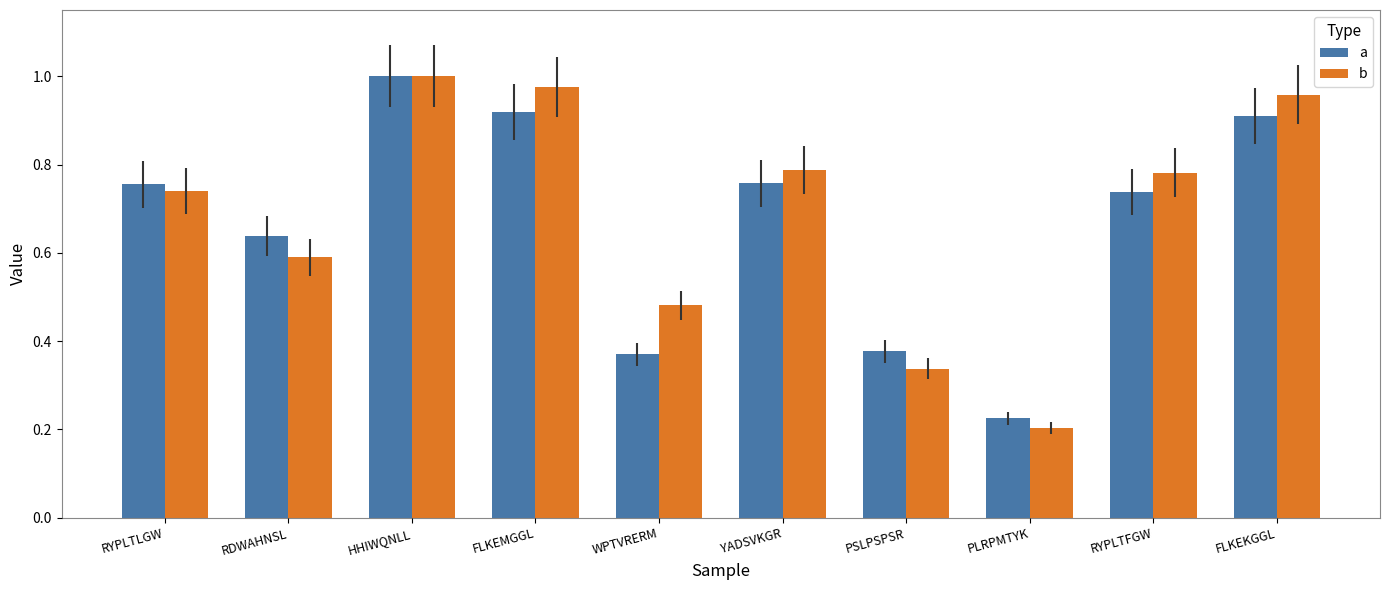

The value of a at HHIWQNLL is 1.0. True or false?

True